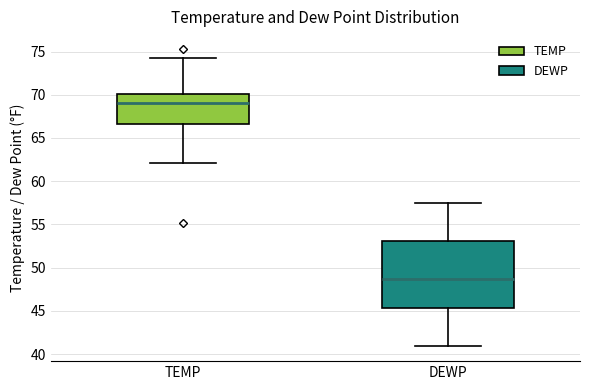

Where is the lower edge of the box for DEWP on the y-axis? The values are not printed on the chart, so give them approximately, as read against the axis.

45.5